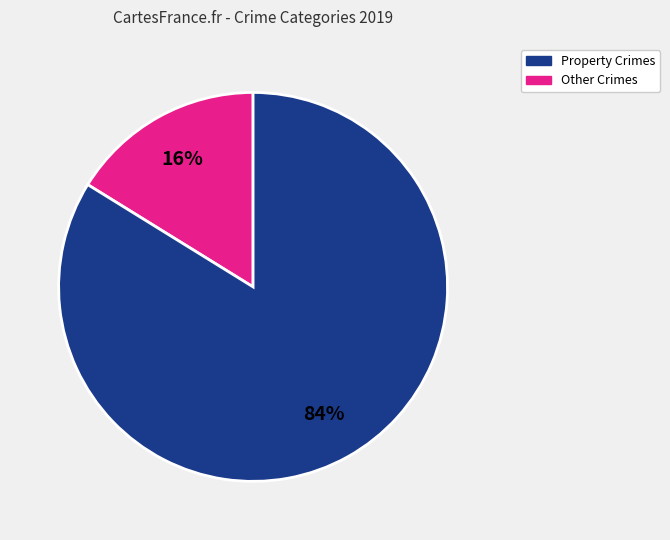

To the nearest percent, what is the average slice percentage?

50%